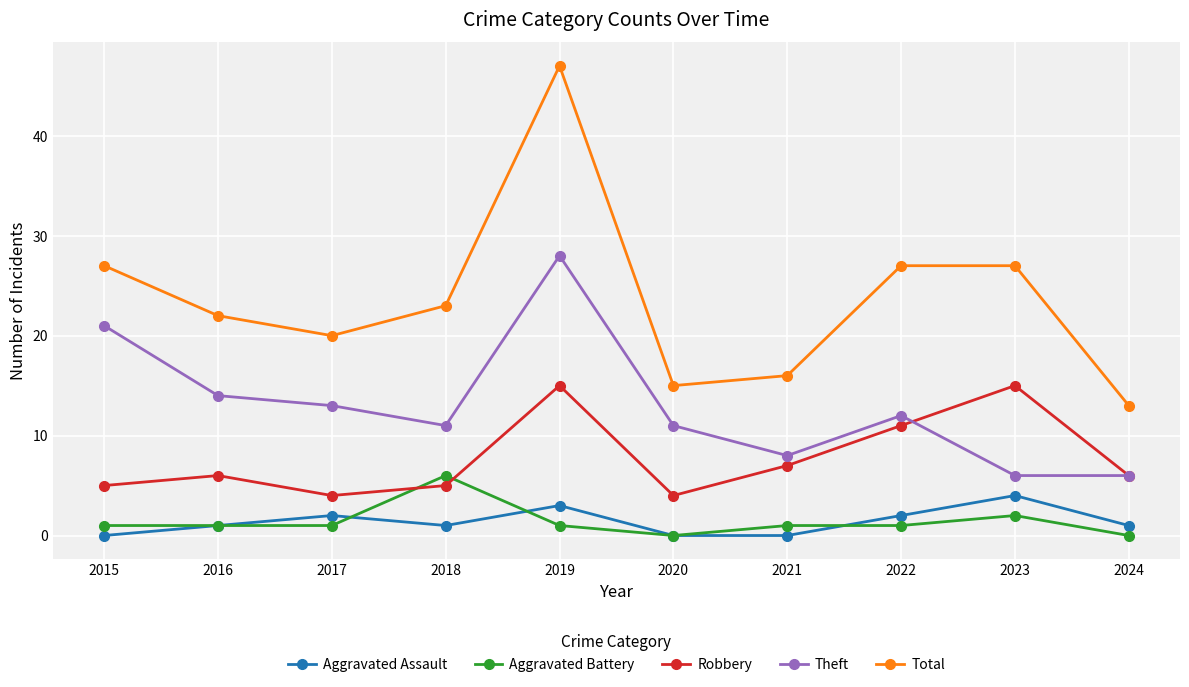

True or false: Robbery and Aggravated Assault intersect in this chart.

False